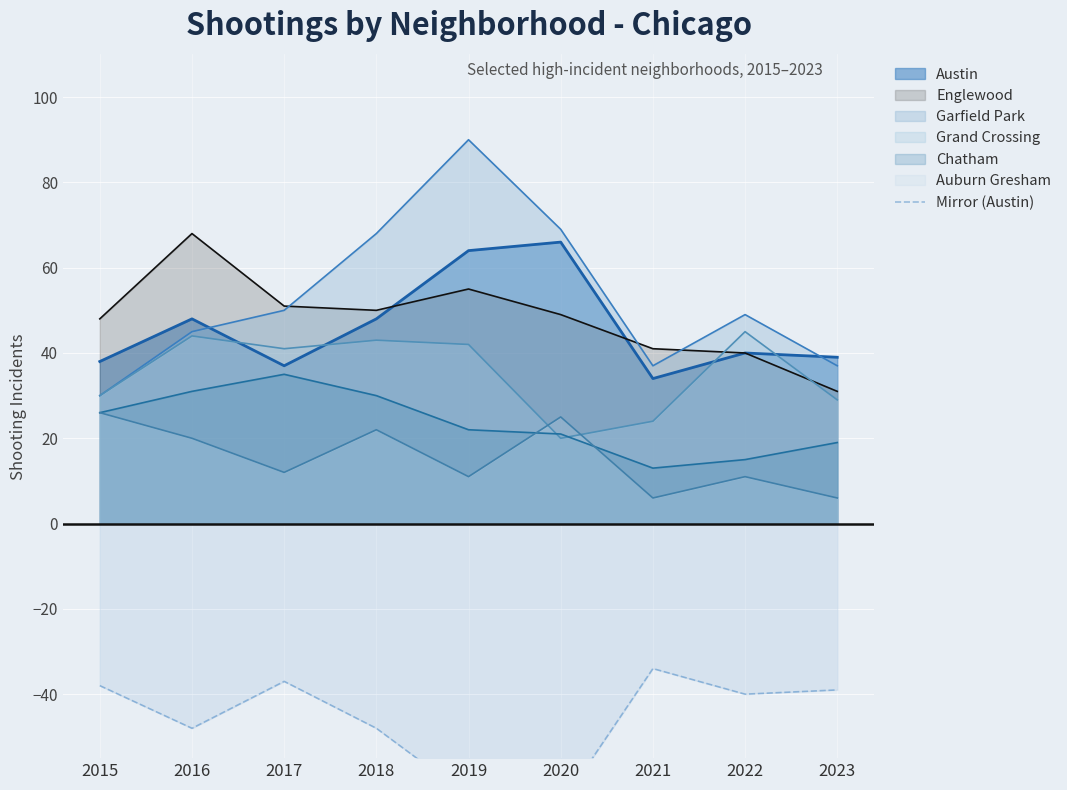

The Englewood series shows 41 at 2021. True or false?

True